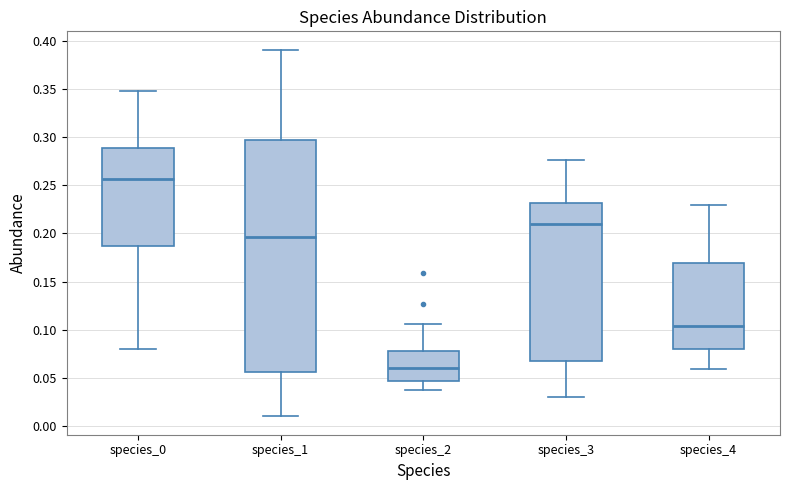

Reading left to right, read every box against the y-axis: the position of its median line, the range the box covers, and the ends of its whiskers. The values are not printed on the chart, so give them approximately, as read against the axis.

species_0: median 0.255, box 0.185 to 0.290, whiskers 0.080 to 0.350
species_1: median 0.195, box 0.055 to 0.295, whiskers 0.010 to 0.390
species_2: median 0.060, box 0.045 to 0.080, whiskers 0.035 to 0.105
species_3: median 0.210, box 0.065 to 0.230, whiskers 0.030 to 0.275
species_4: median 0.105, box 0.080 to 0.170, whiskers 0.060 to 0.230